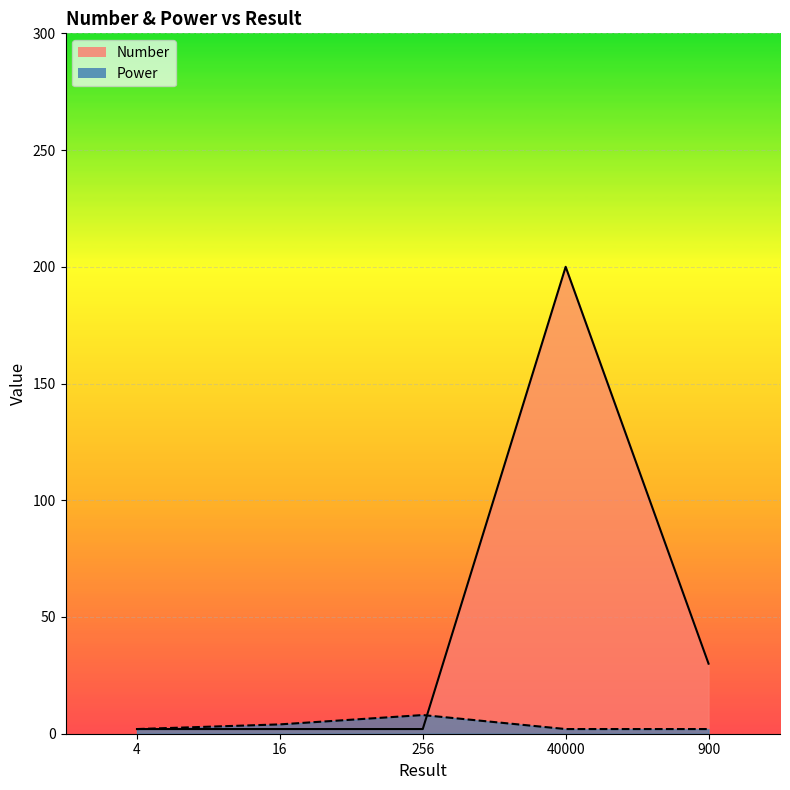

What is the sum of all Power values?

18